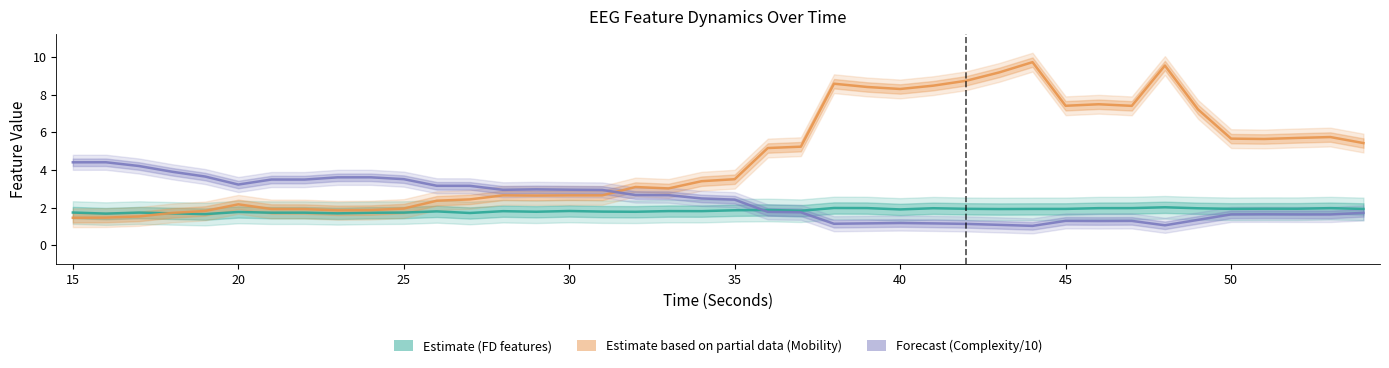

List the series in order of their peak value, highest first.

Mobility (partial), Complexity (scaled/10), Estimate (FD features)